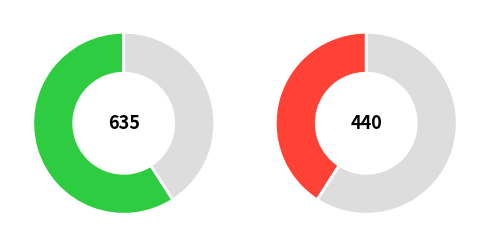

Combined, do Prosumers and Consumers account for over 50%?

Yes